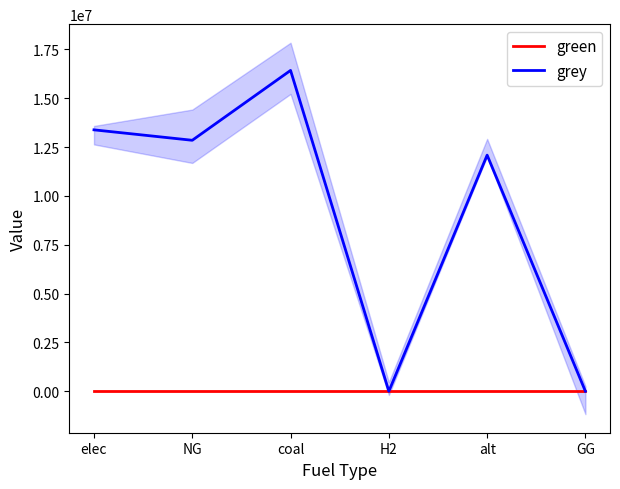

What is the average value of the grey series?

9120883.2